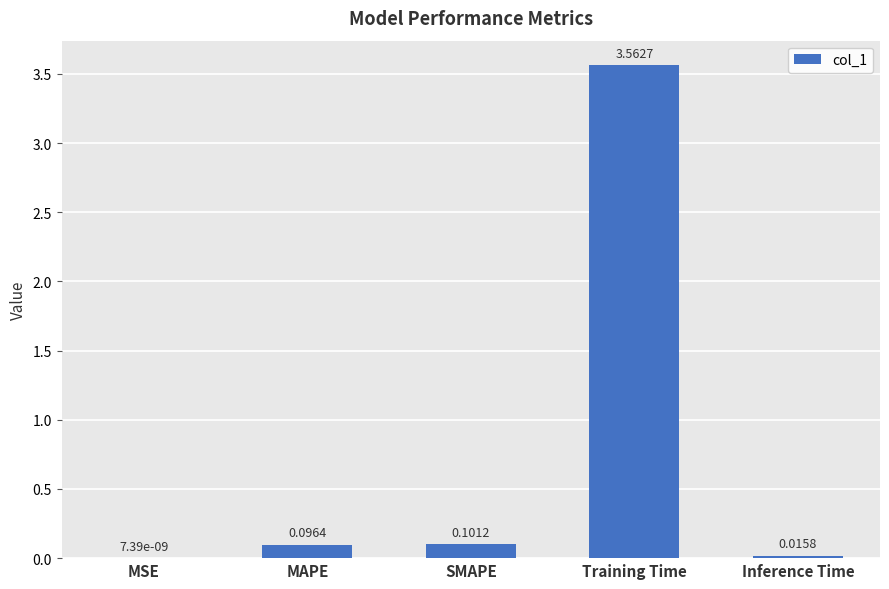

What is the sum of all values?

3.8